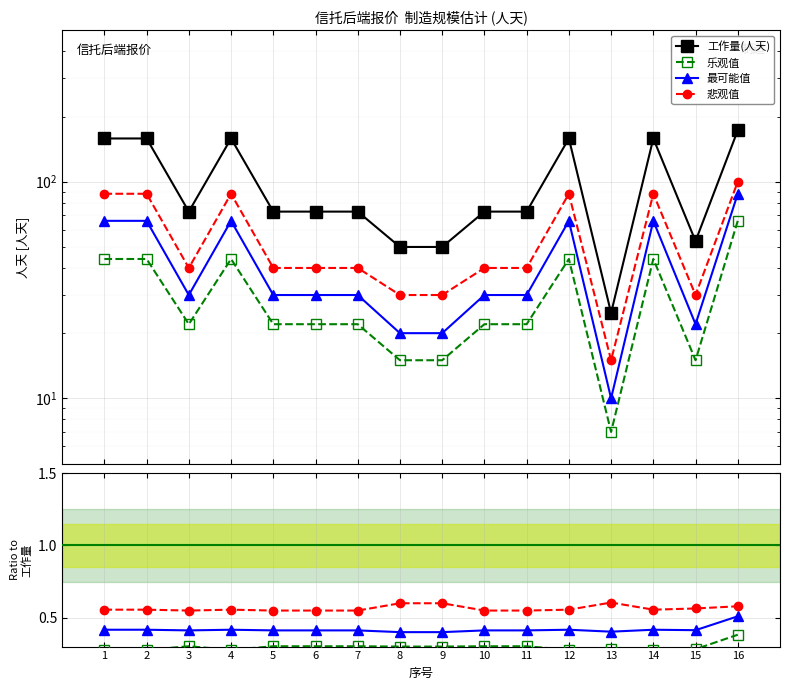

What is the sum of all 悲观值 values?

9.0